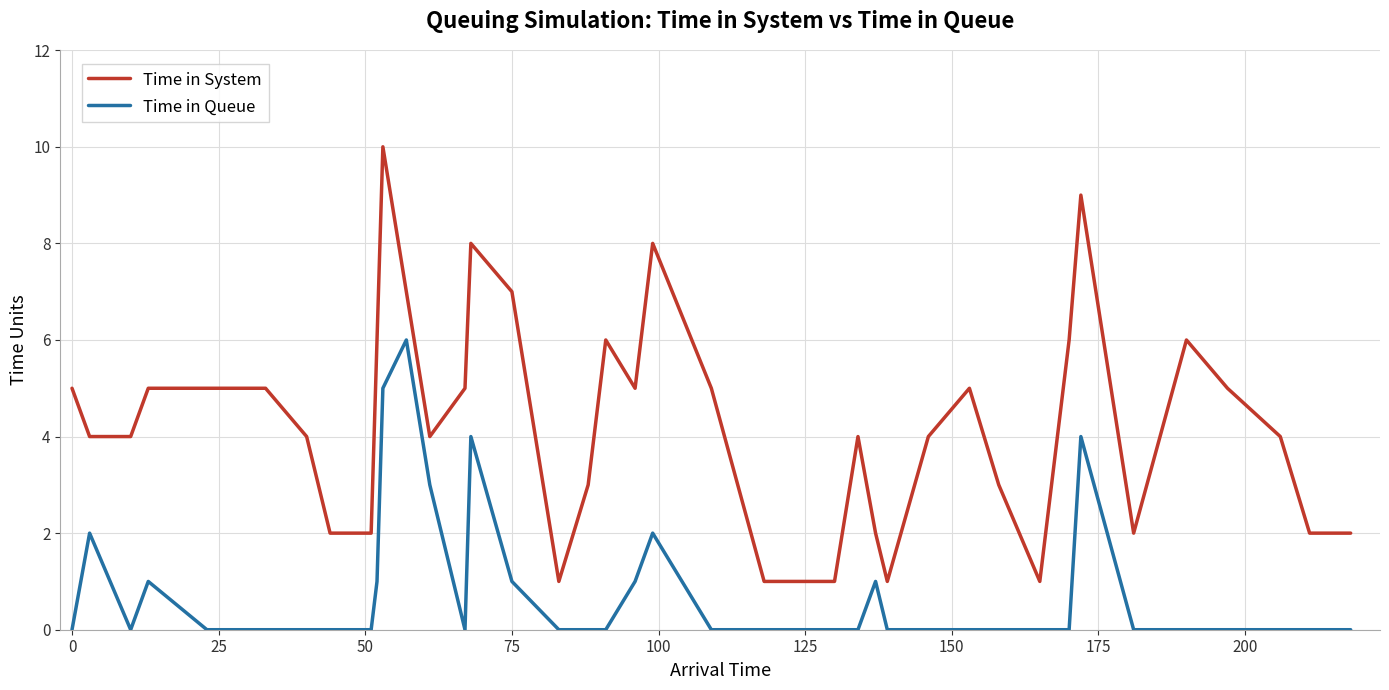

Does the chart display data point markers on the line(s)?

No